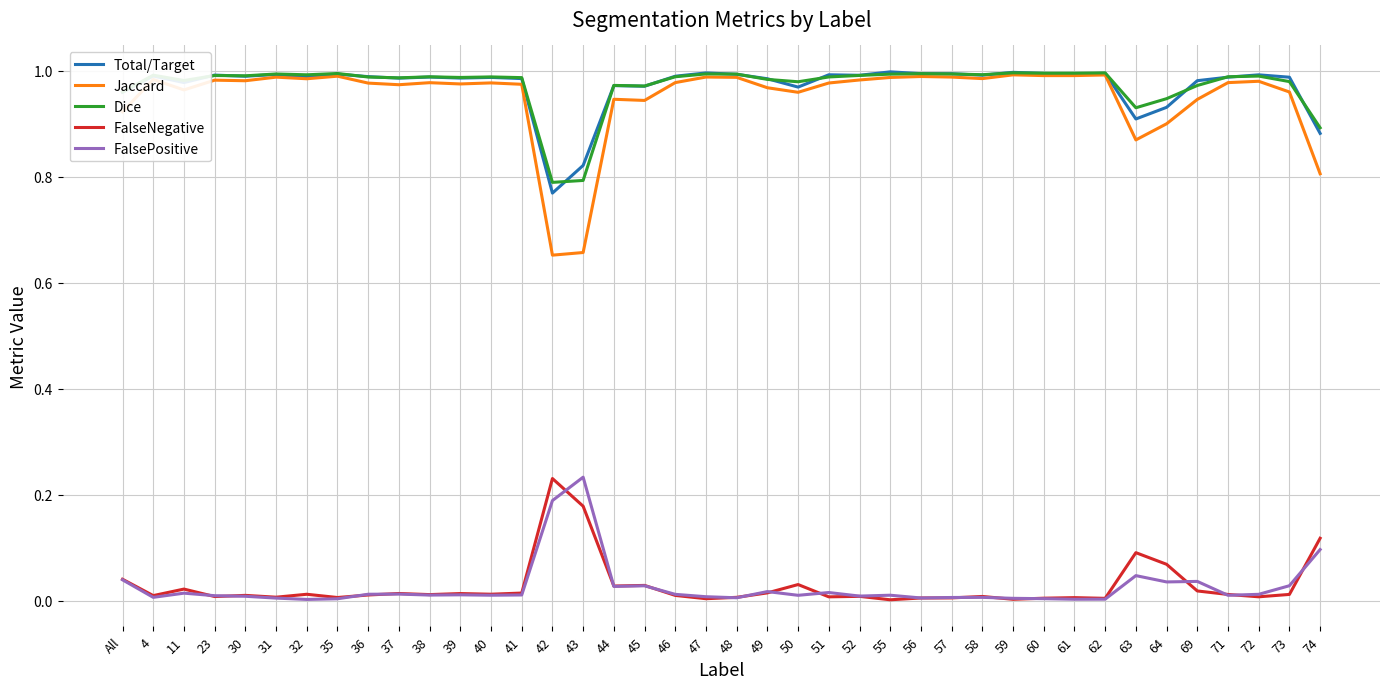

The value of Dice at 31 is 1.0. True or false?

True